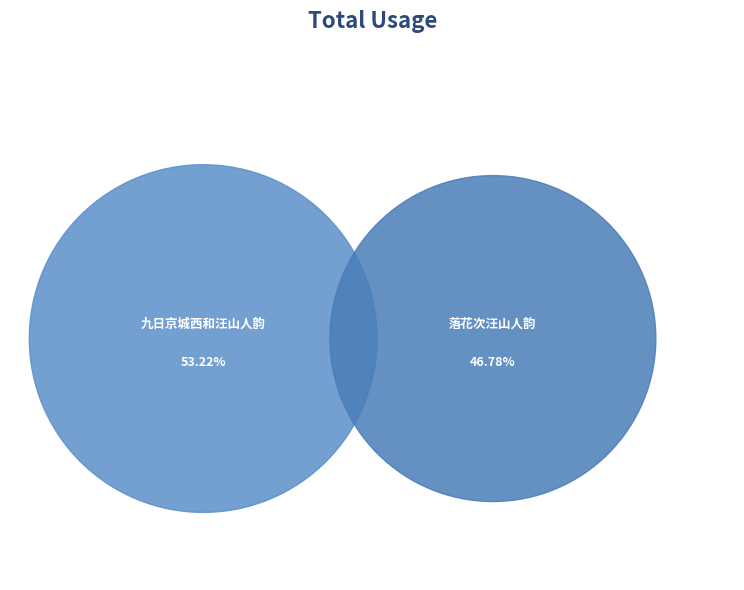

Rank the categories by value from highest to lowest.

九日京城西和汪山人韵, 落花次汪山人韵